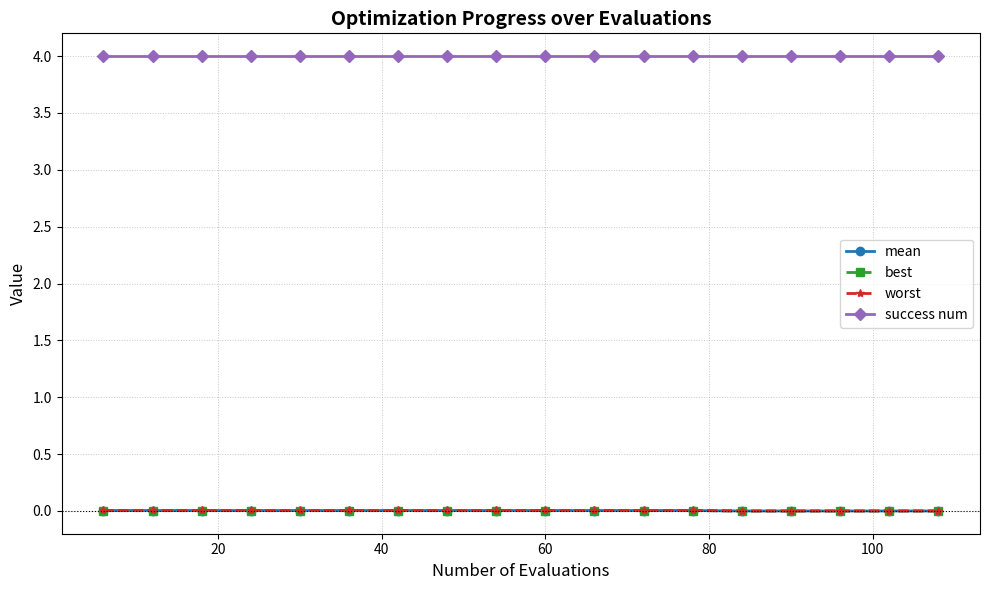

Does the chart display data point markers on the line(s)?

Yes